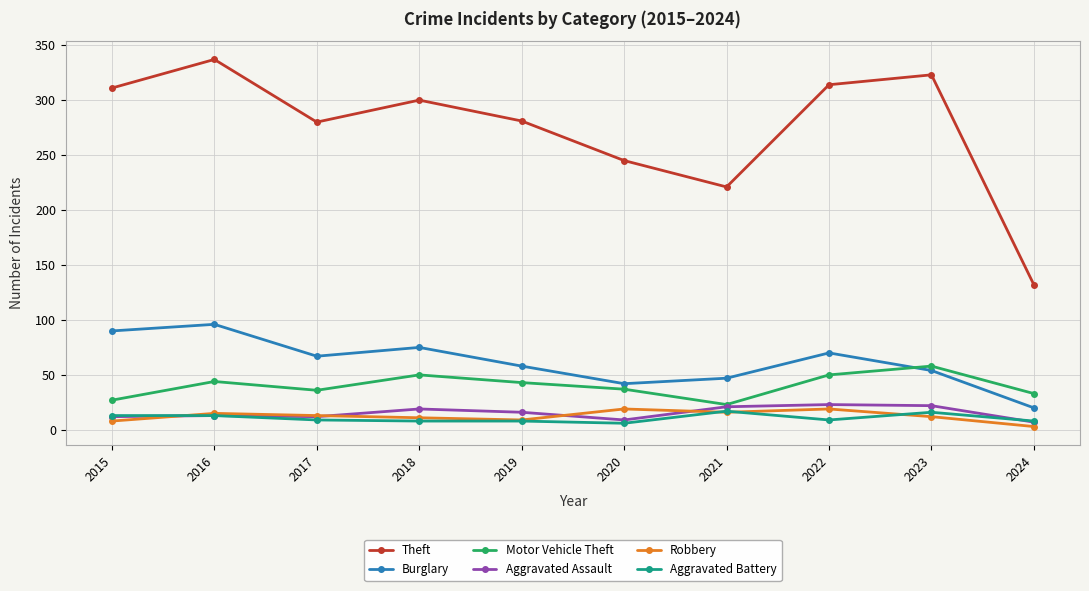

Is this an area chart (filled region under the line)?

No